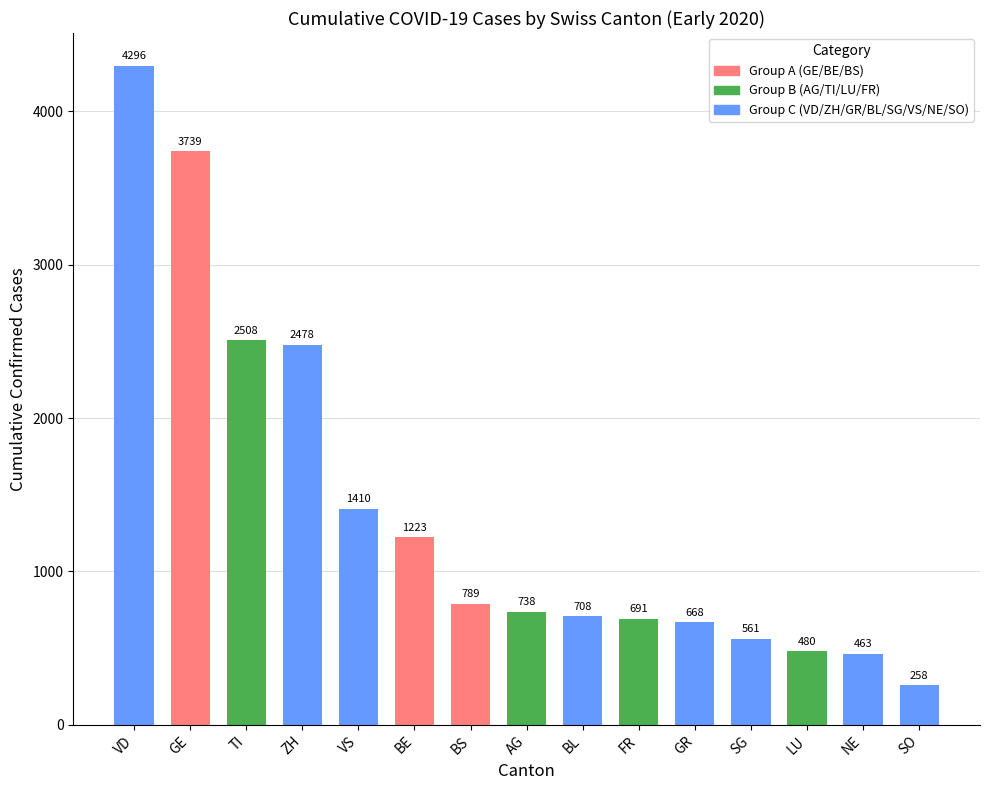

Rank the categories by value from lowest to highest.

SO, NE, LU, SG, GR, FR, BL, AG, BS, BE, VS, ZH, TI, GE, VD